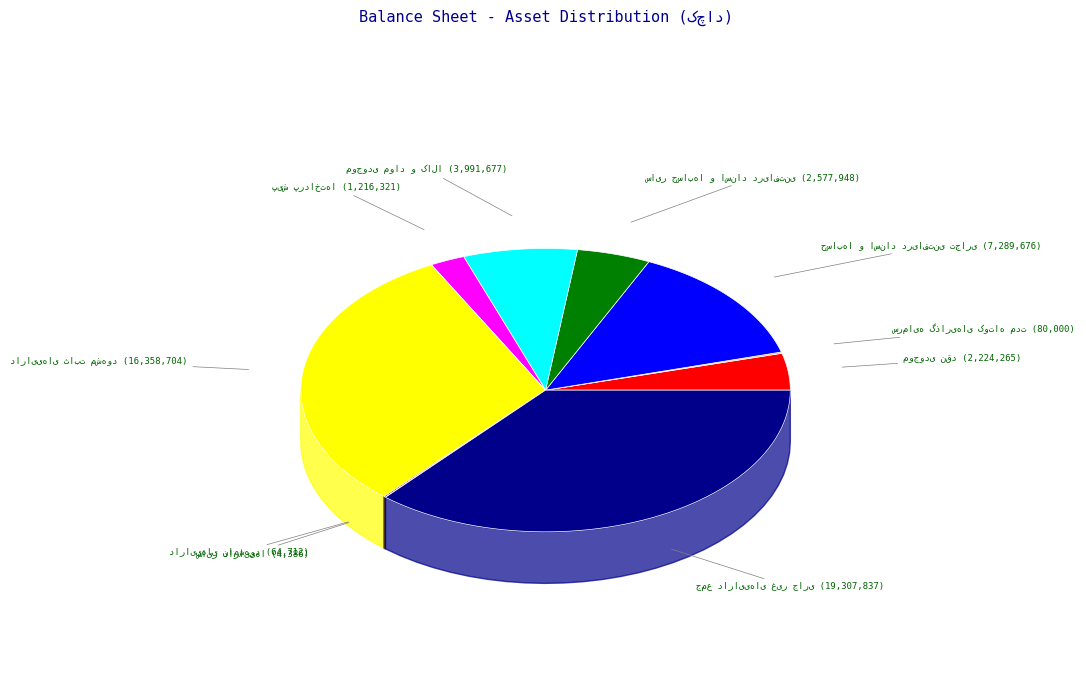

Rank the categories by value from lowest to highest.

سایر داراییها, داراییهای نامشهود, سرمایه گذاریهای کوتاه مدت, پیش پرداختها, موجودی نقد, سایر حسابها و اسناد دریافتنی, موجودی مواد و کالا, حسابها و اسناد دریافتنی تجاری, داراییهای ثابت مشهود, جمع داراییهای غیر جاری